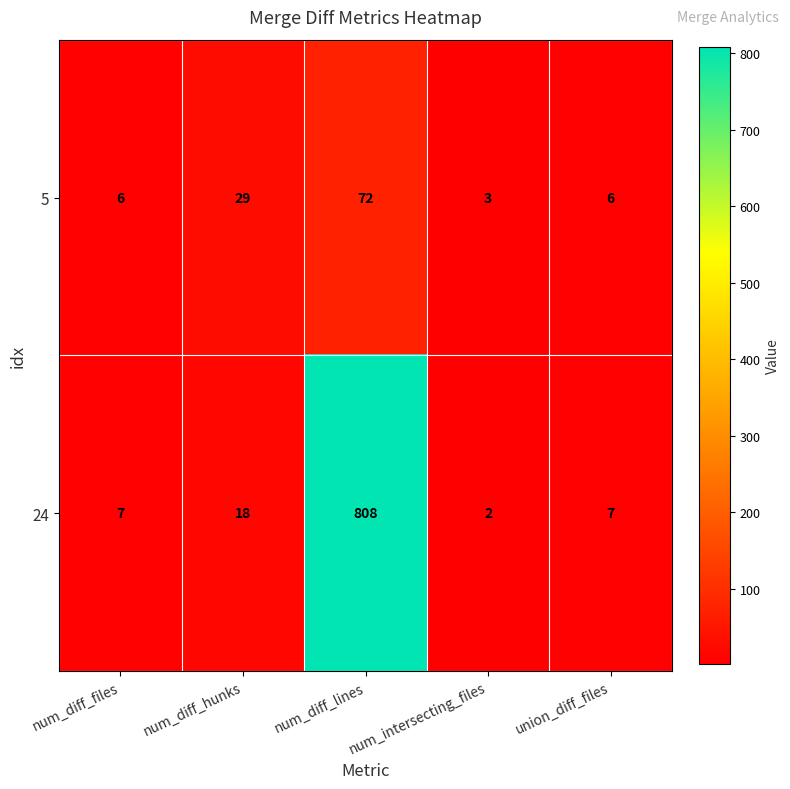

Which series has the largest total across all categories?

24